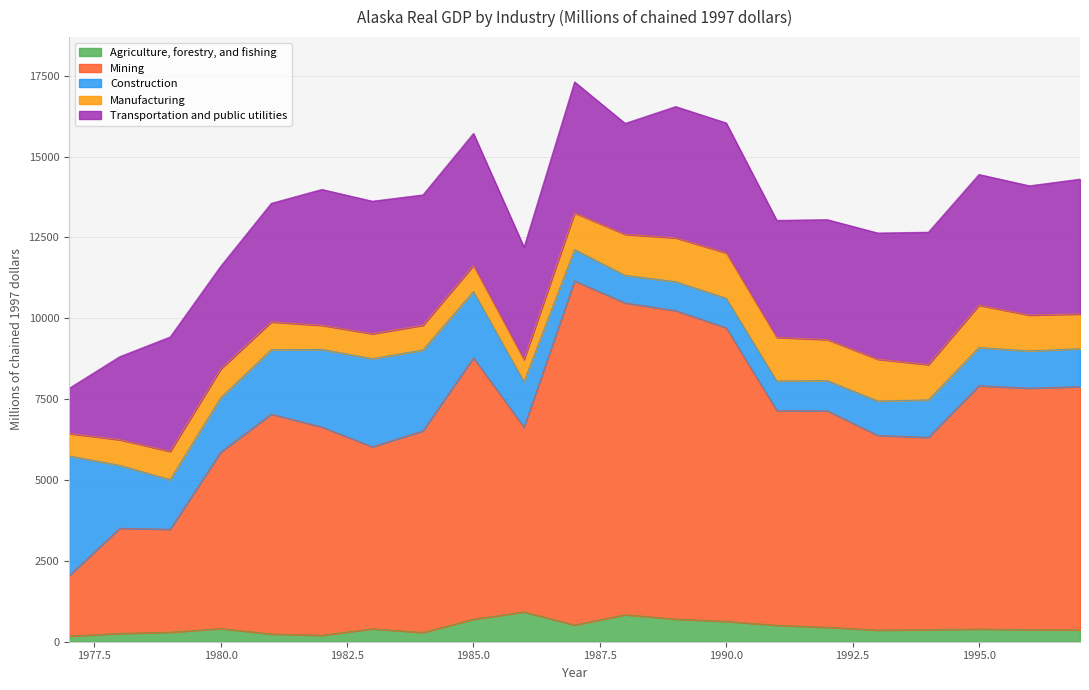

What is the sum of all Construction values?

33126.2